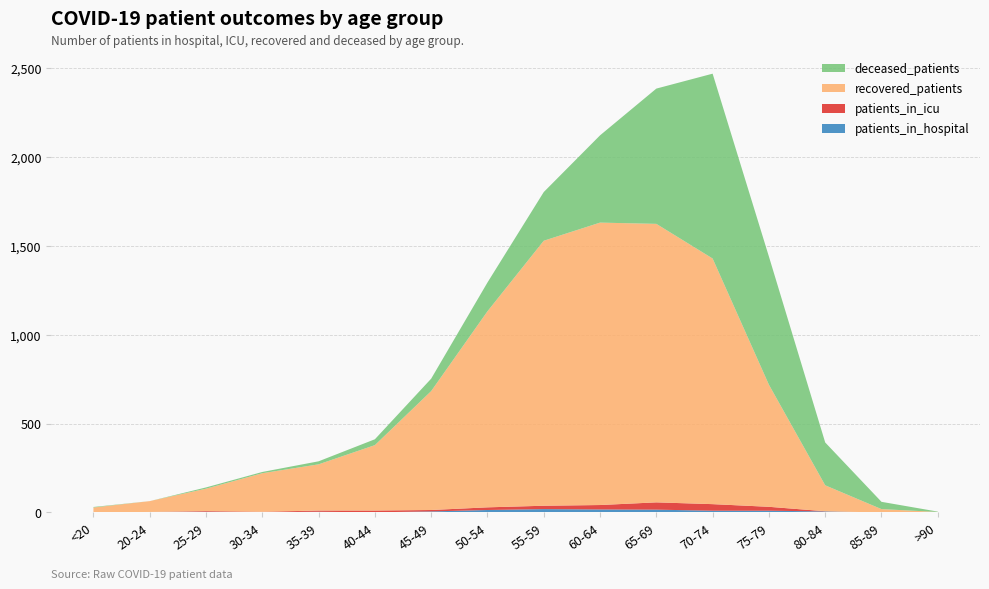

Reading left to right, transcribe all the data shown in this chart.

patients_in_hospital: <20=1	20-24=3	25-29=4	30-34=2	35-39=4	40-44=1	45-49=6	50-54=14	55-59=19	60-64=17	65-69=16	70-74=10	75-79=10	80-84=6	85-89=0	>90=0
patients_in_icu: <20=0	20-24=0	25-29=4	30-34=2	35-39=7	40-44=10	45-49=8	50-54=15	55-59=19	60-64=25	65-69=41	70-74=37	75-79=22	80-84=1	85-89=0	>90=0
recovered_patients: <20=27	20-24=61	25-29=126	30-34=217	35-39=260	40-44=368	45-49=669	50-54=1103	55-59=1491	60-64=1589	65-69=1567	70-74=1382	75-79=687	80-84=146	85-89=19	>90=3
deceased_patients: <20=3	20-24=0	25-29=7	30-34=7	35-39=17	40-44=33	45-49=70	50-54=162	55-59=274	60-64=491	65-69=761	70-74=1040	75-79=721	80-84=241	85-89=41	>90=2